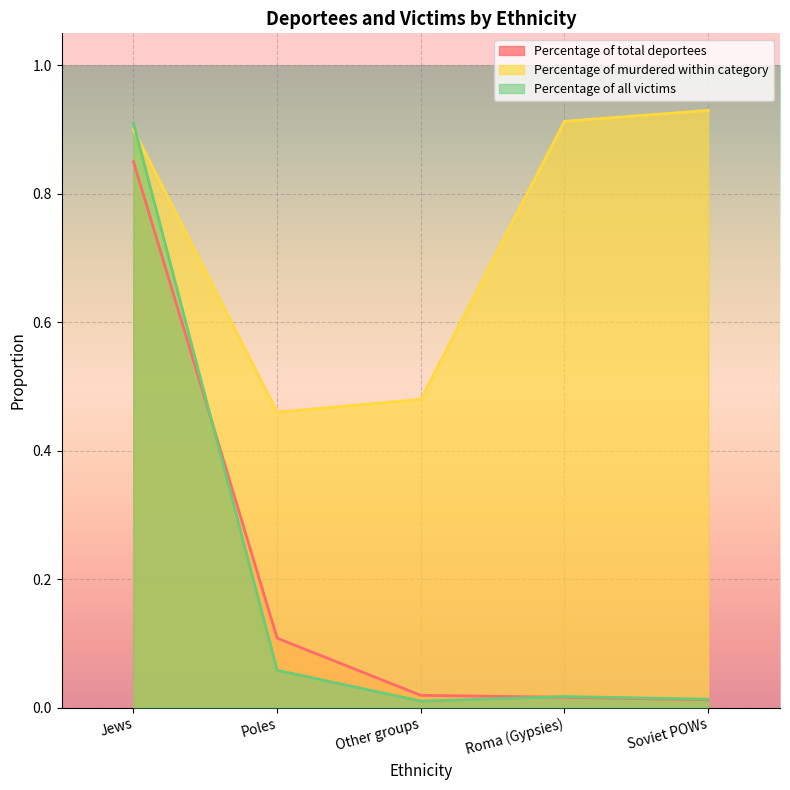

At which category is the sum across all series the highest?

Jews